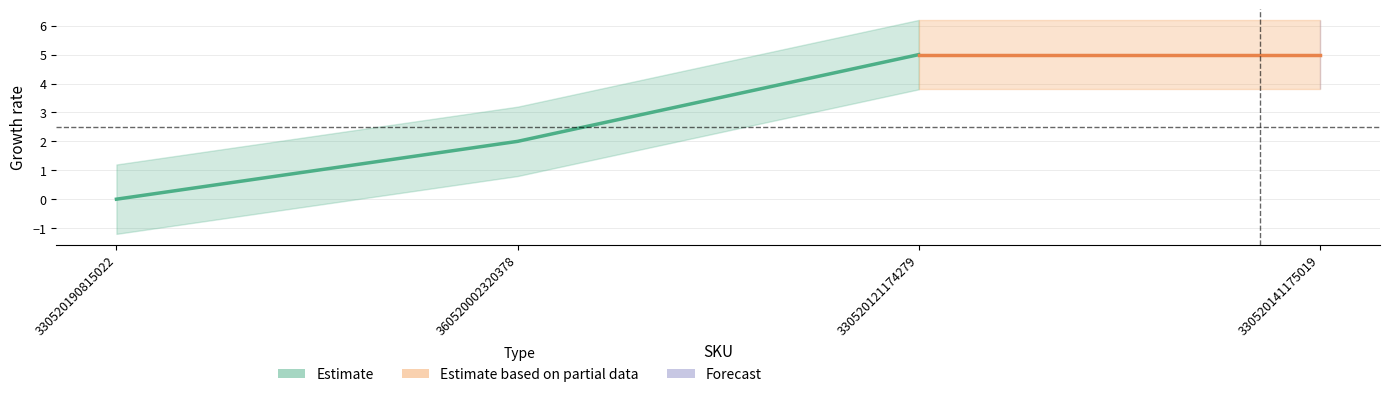

What is the sum of the Forecast values at 360520002320378 and 330520121174279?

7